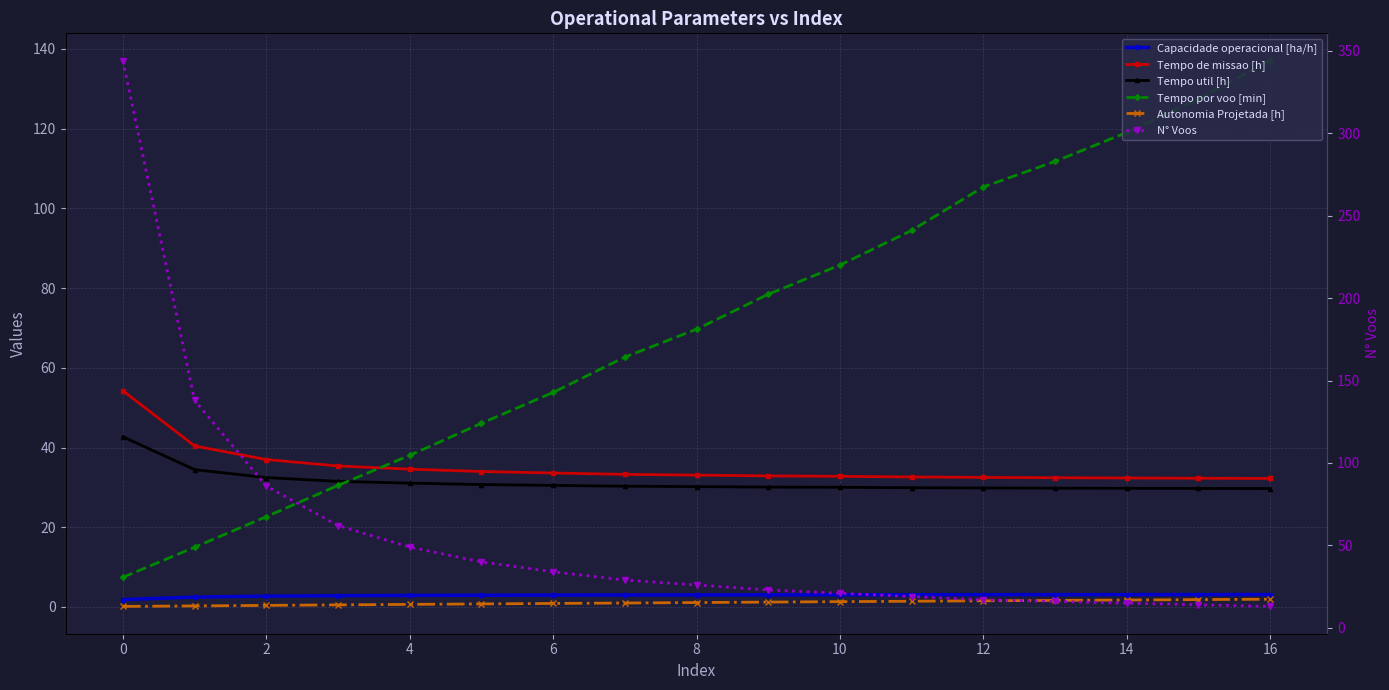

True or false: Autonomia Projetada [h] and Tempo por voo [min] intersect in this chart.

False